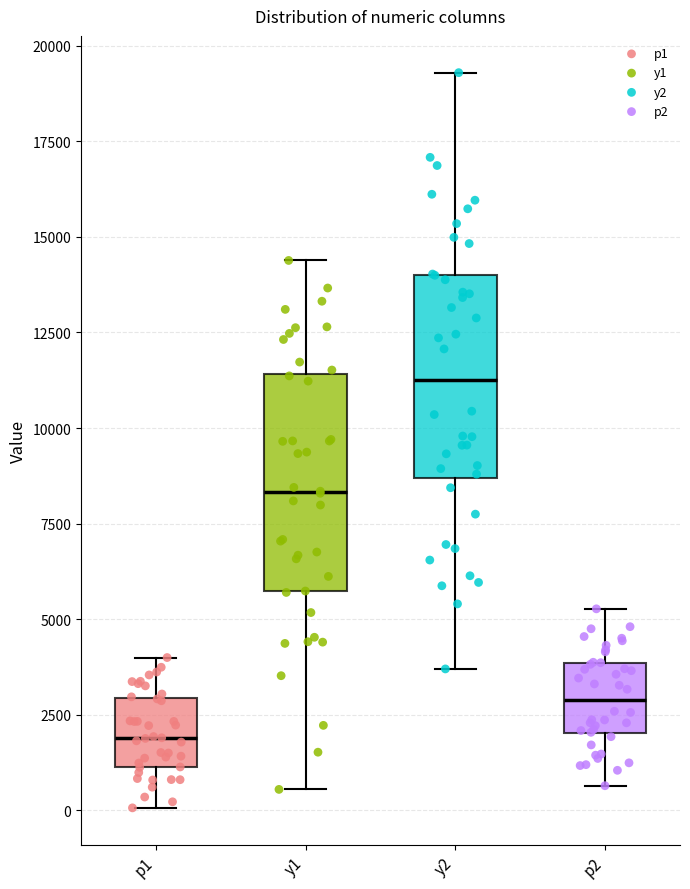

Where is the lower edge of the box for y2 on the y-axis? The values are not printed on the chart, so give them approximately, as read against the axis.

8500